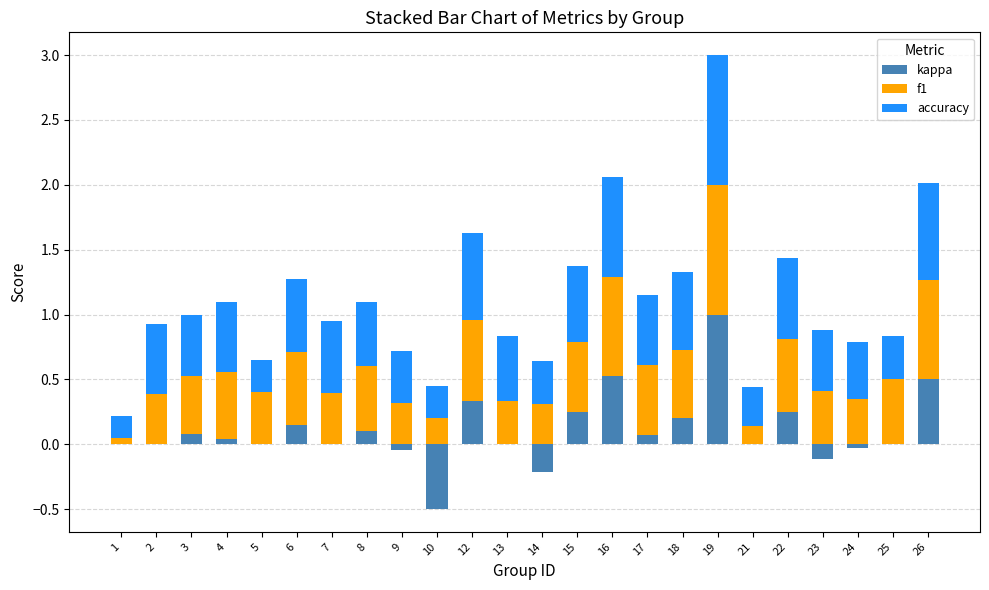

What is the average value of the f1 series?

0.5